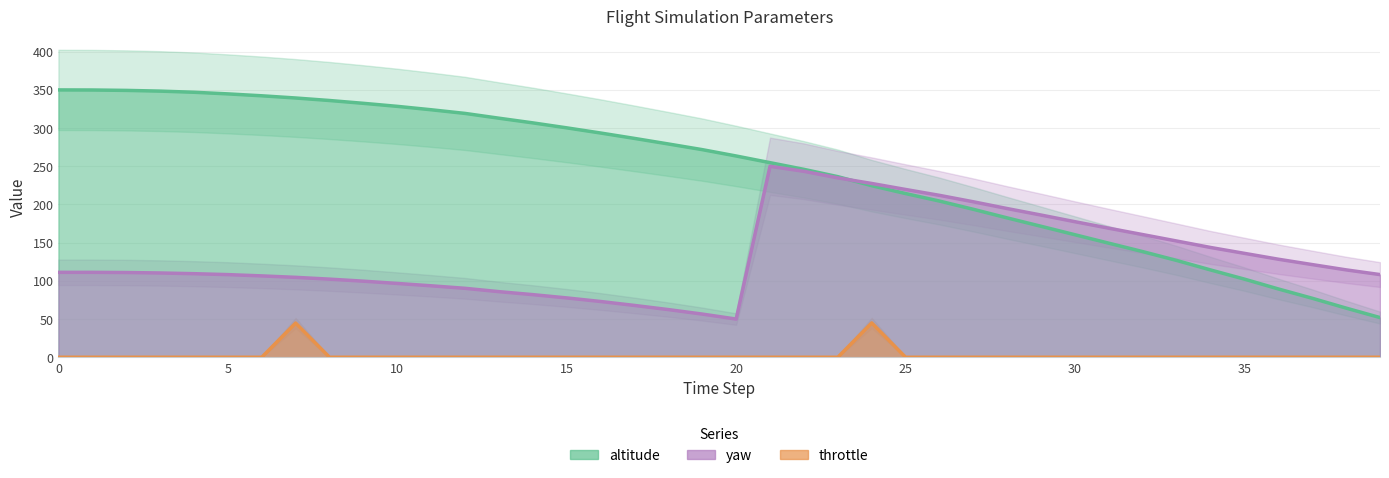

What is the value of the altitude point at the 37th from the left?

89.4